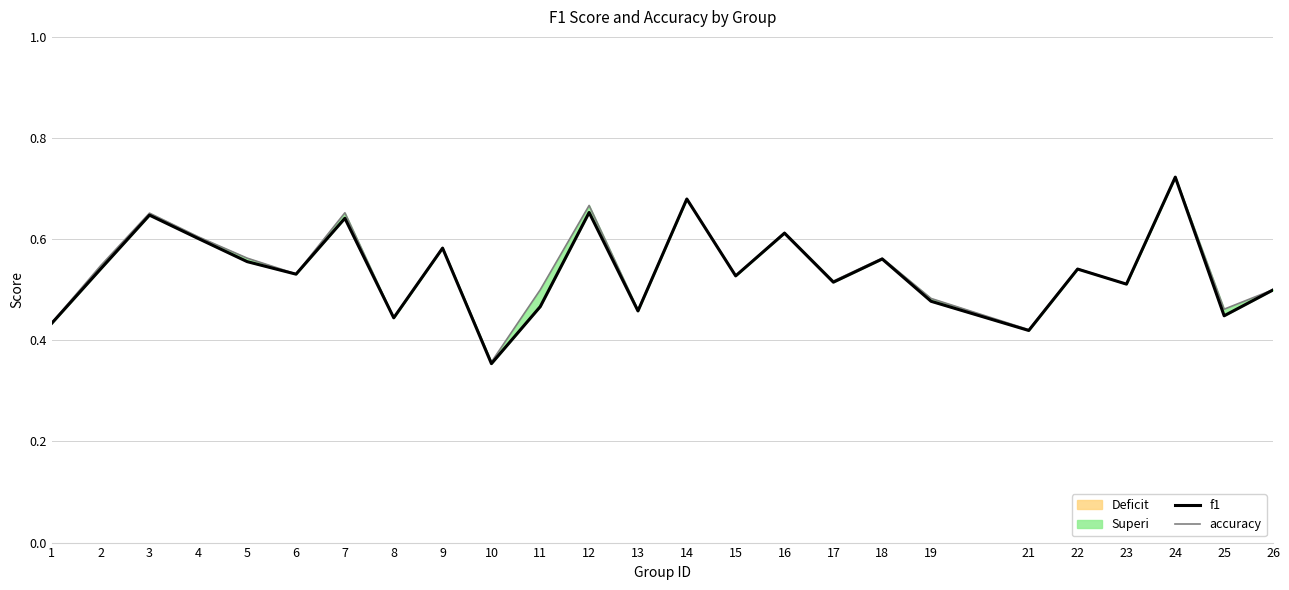

The value of f1 at 23 is 0.5. True or false?

True